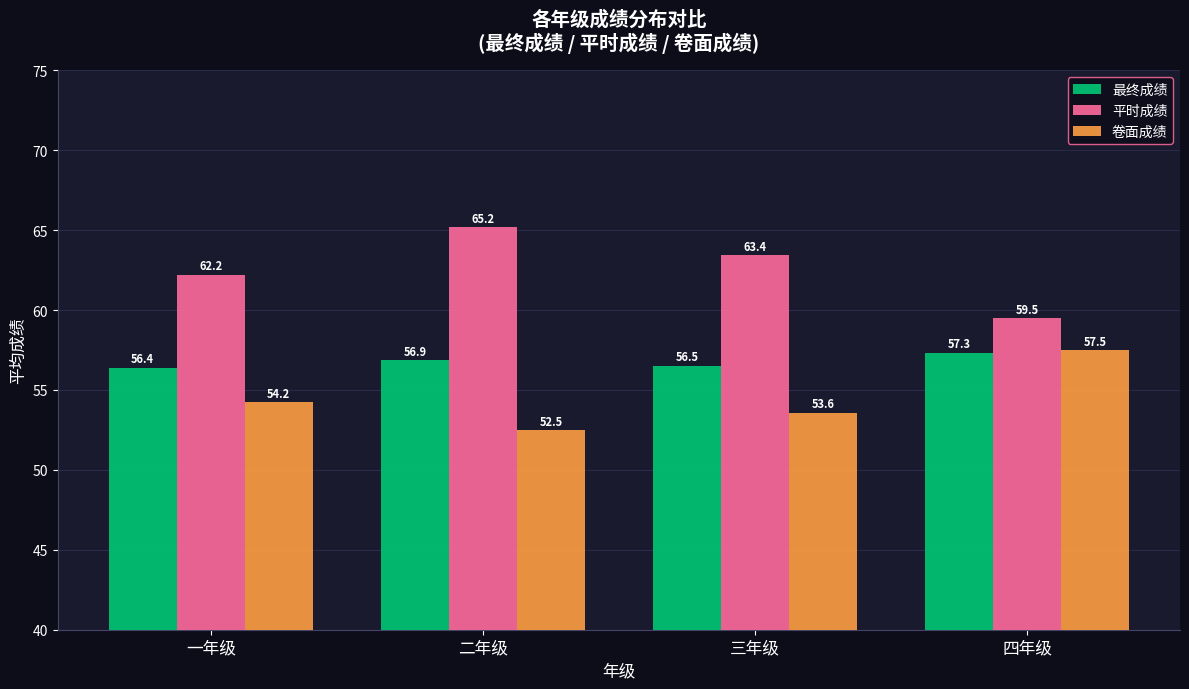

At which label is 卷面成绩 closest to 55?

一年级